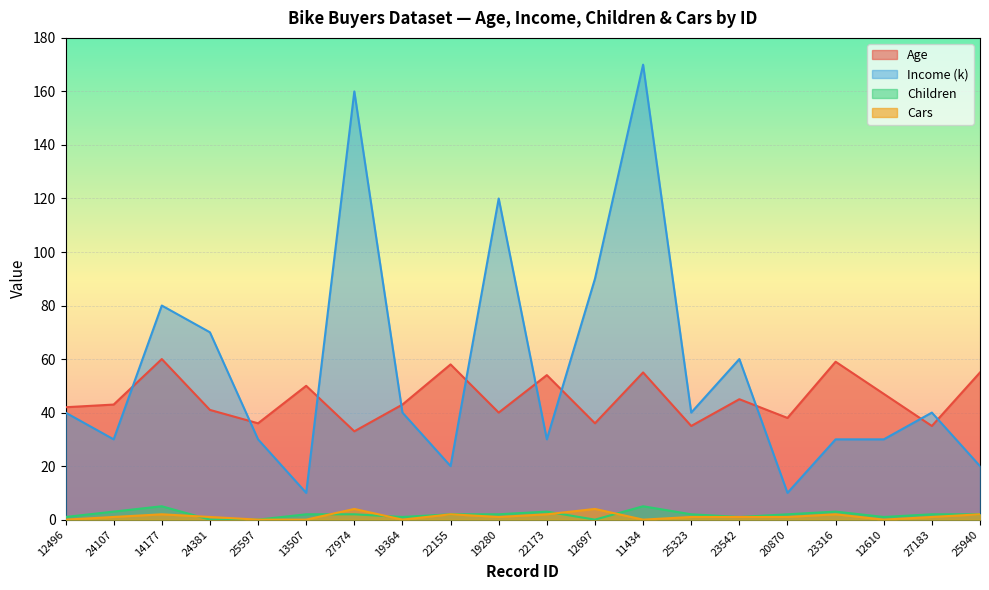

What is the minimum value for Age?

33